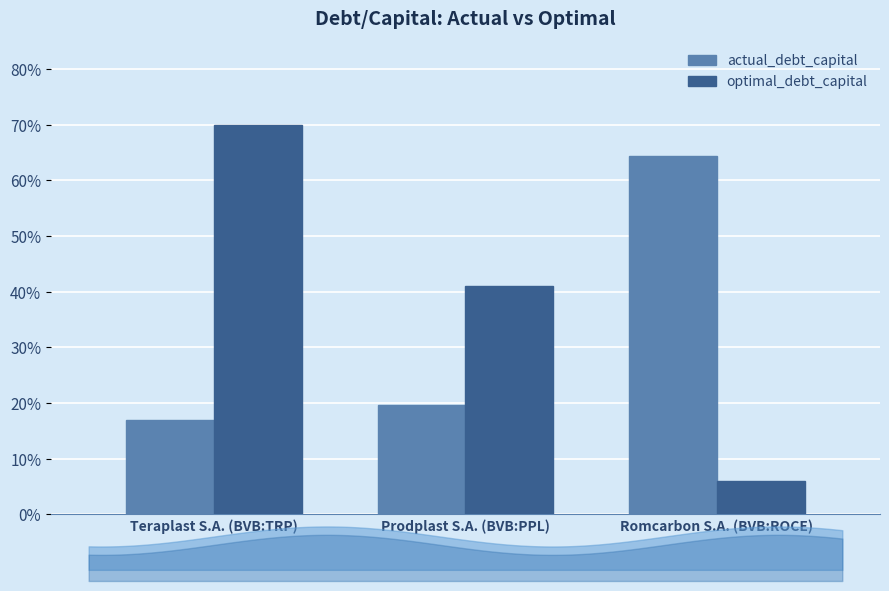

Is it true that optimal_debt_capital equals 0.0 at Romcarbon S.A. (BVB:ROCE)?

False